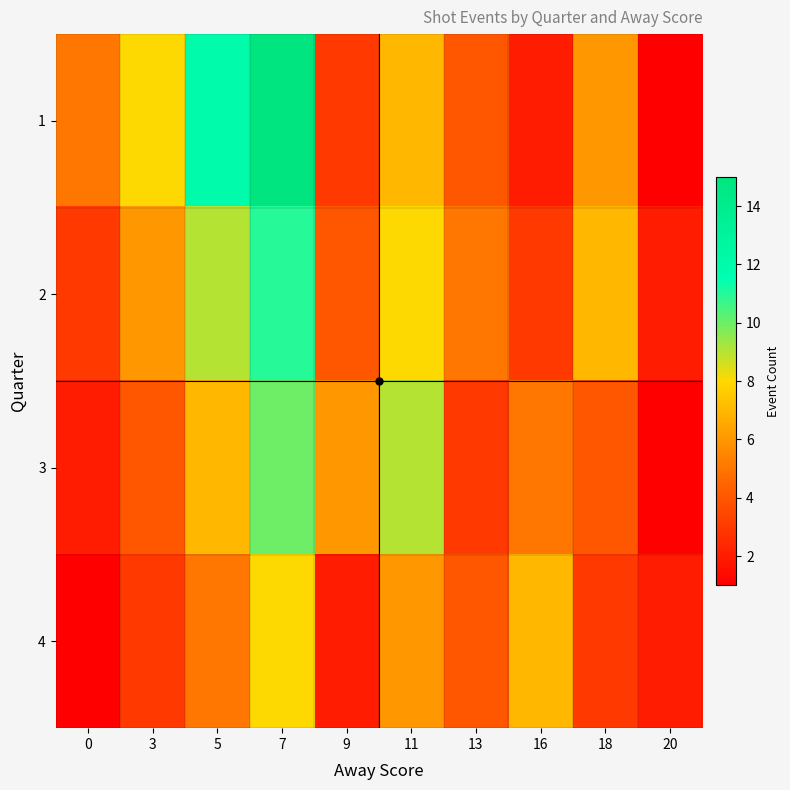

At 11, list the series in order from largest to smallest.

3, 2, 1, 4